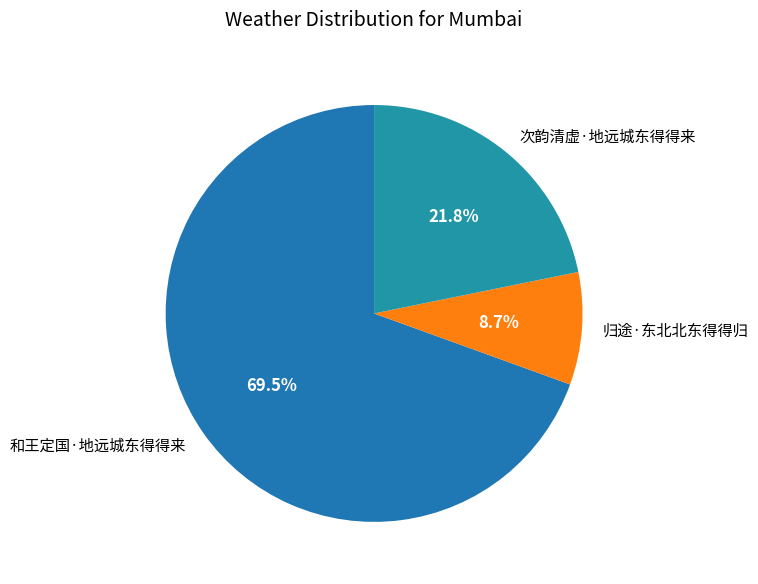

Which has a higher value, 和王定国·地远城东得得来 or 次韵清虚·地远城东得得来?

和王定国·地远城东得得来